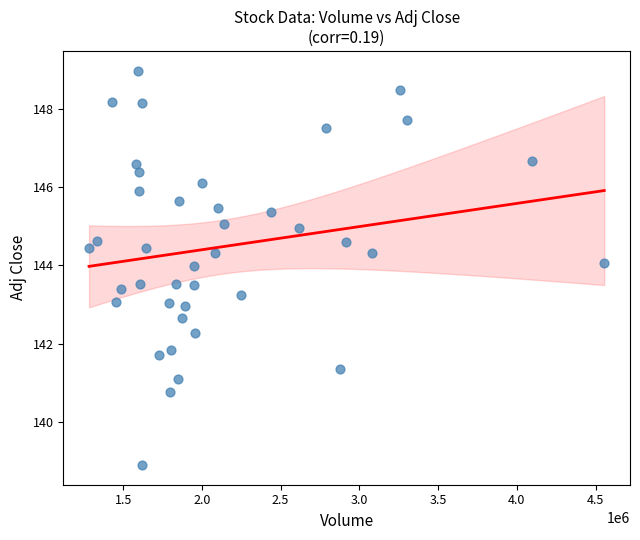

What is the range of Y values (max minus min)?

10.1